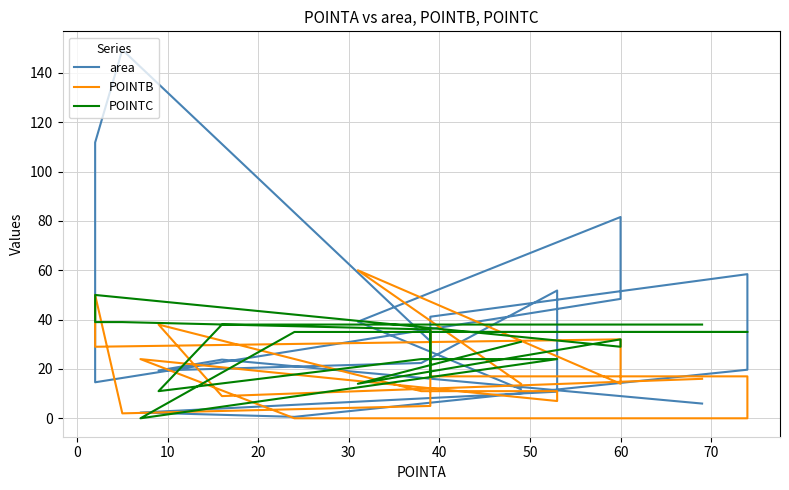

How many lines are shown in the chart?

3